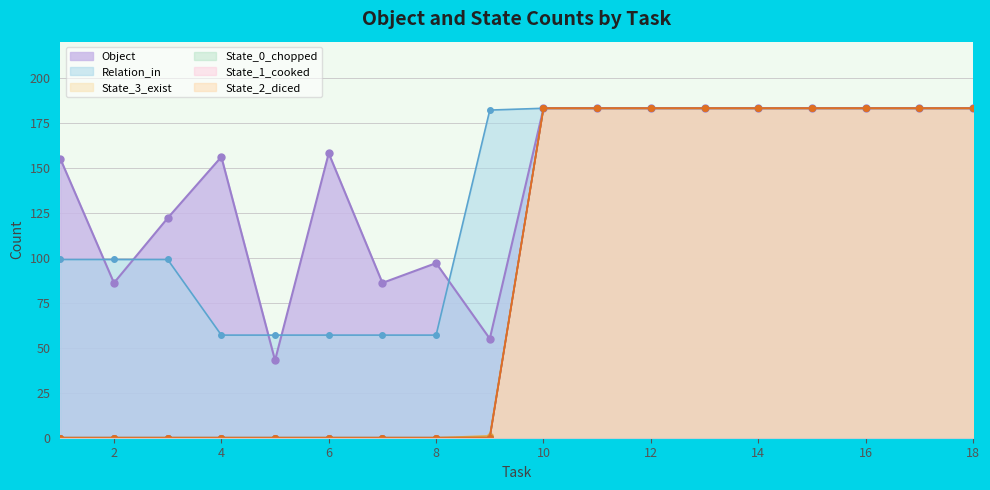

True or false: State_0_chopped has more than 0 points higher than both neighbors.

False